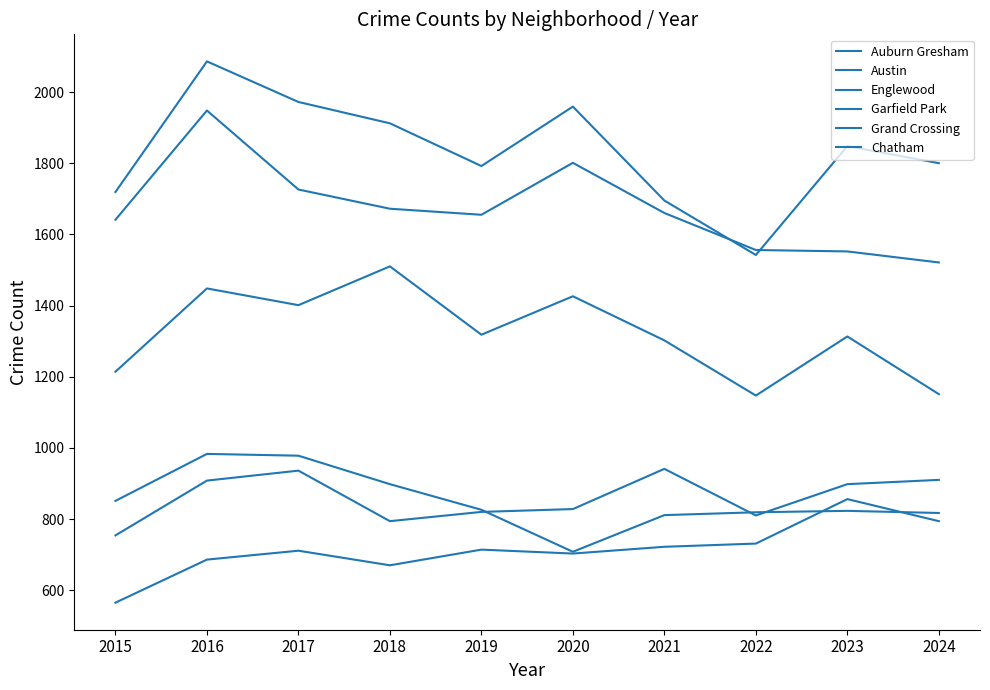

Does the chart have visible grid lines?

No